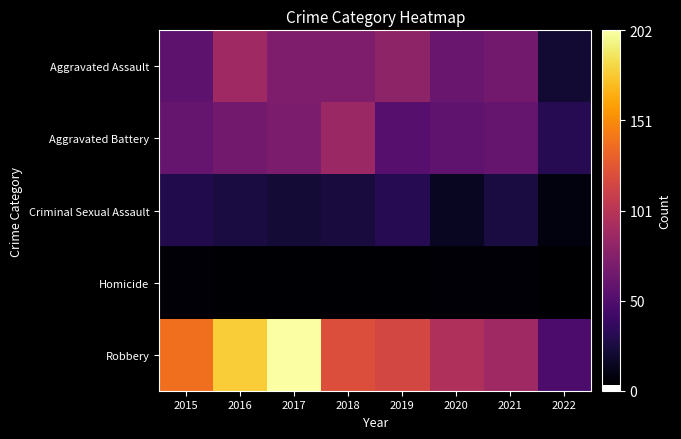

Reading left to right, what are all the values shown in this chart?

Aggravated Assault: 2015=56	2016=88	2017=72	2018=72	2019=80	2020=62	2021=66	2022=21
Aggravated Battery: 2015=60	2016=66	2017=71	2018=86	2019=53	2020=57	2021=60	2022=31
Criminal Sexual Assault: 2015=29	2016=25	2017=22	2018=24	2019=31	2020=15	2021=25	2022=8
Homicide: 2015=5	2016=4	2017=4	2018=4	2019=4	2020=5	2021=6	2022=3
Robbery: 2015=139	2016=178	2017=202	2018=121	2019=116	2020=97	2021=88	2022=48